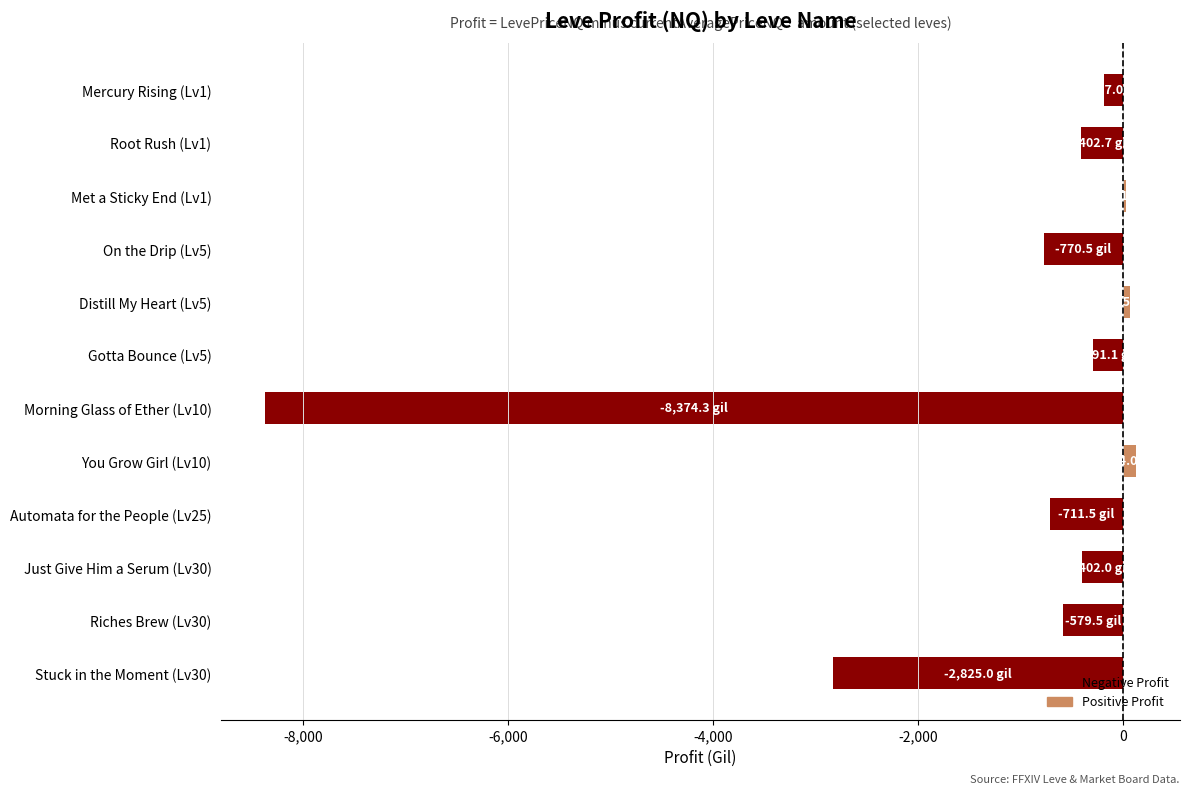

Is it true that the value at Stuck in the Moment (Lv30) is -2825.0?

True